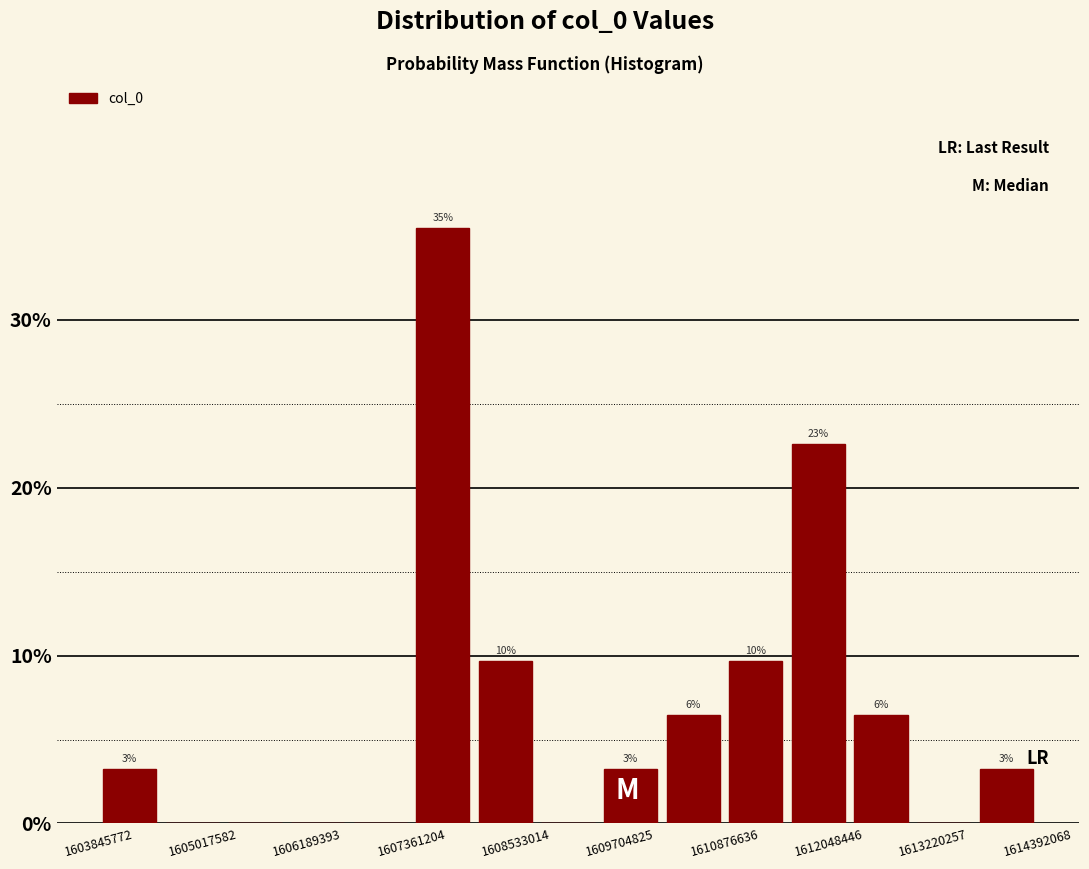

Around what value on the x-axis is the tallest bar? Give the approximate position of its centre, as read against the axis.

1607800000